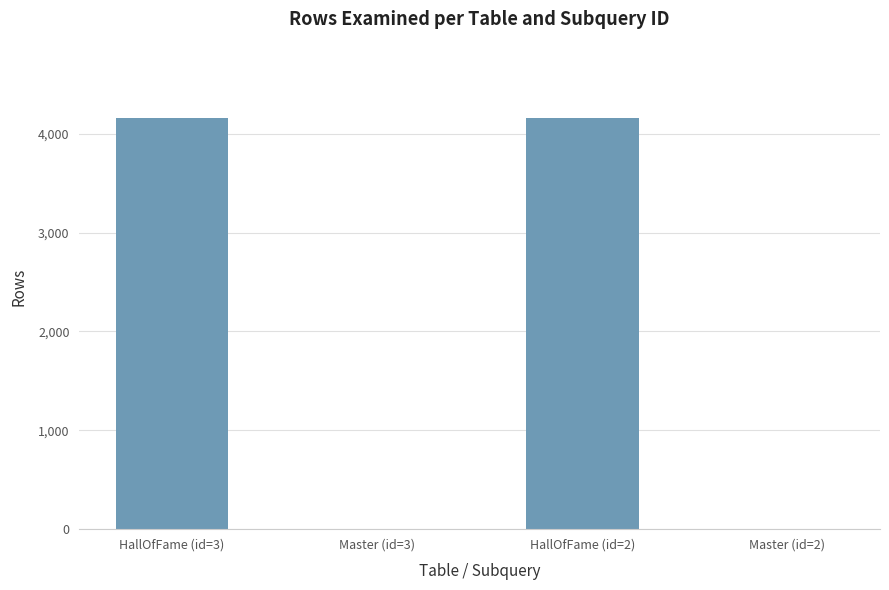

What is the sum of all values?

8314